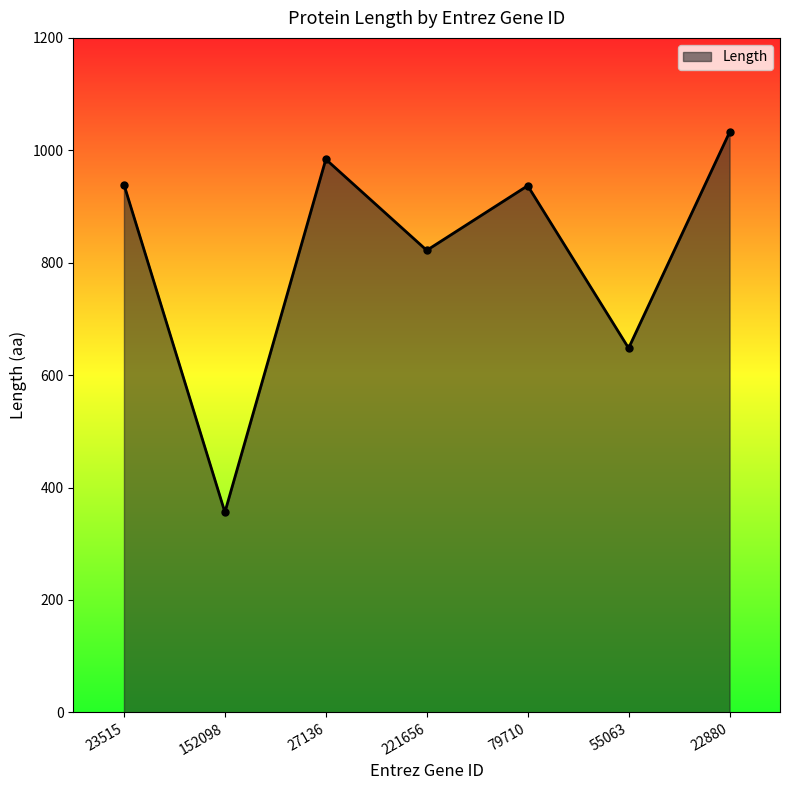

At which category does the chart reach its peak across all series?

22880